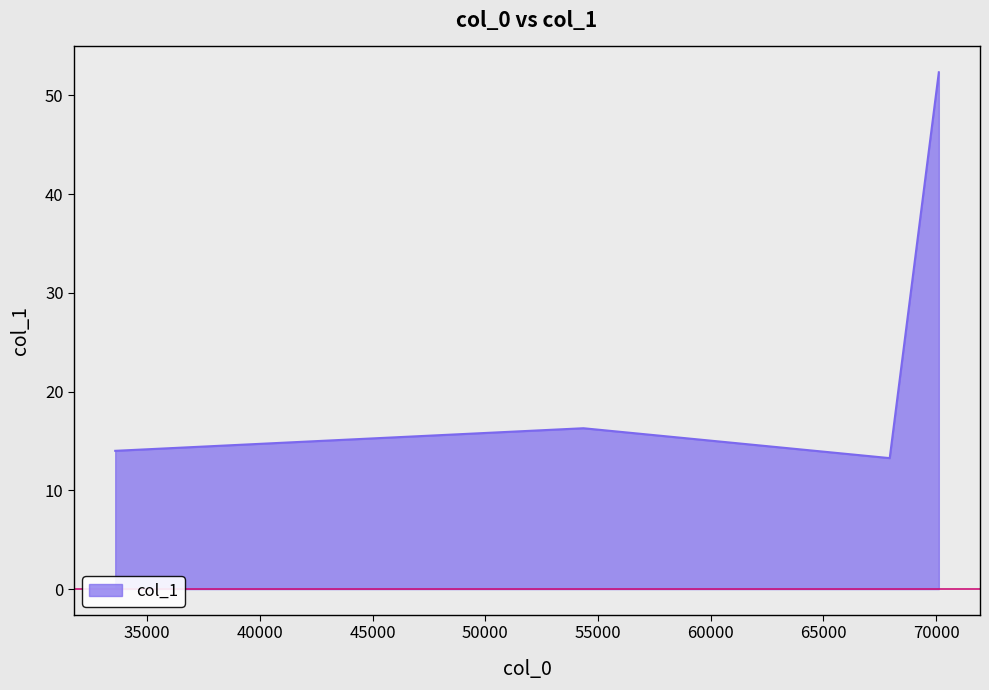

What is the label of the 2nd point from the right?

67940.2